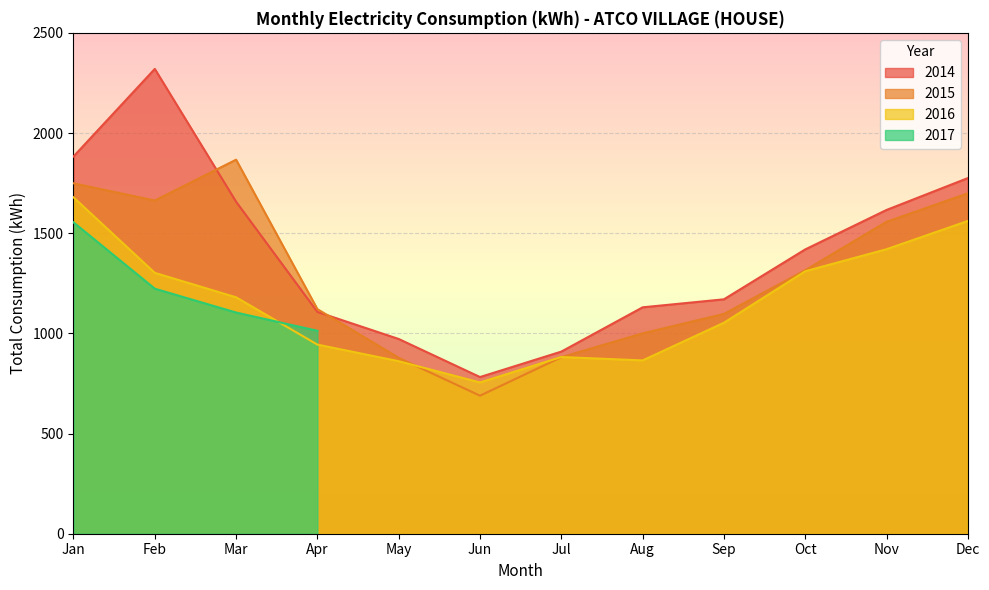

Where is the first local minimum for 2014?

Jun